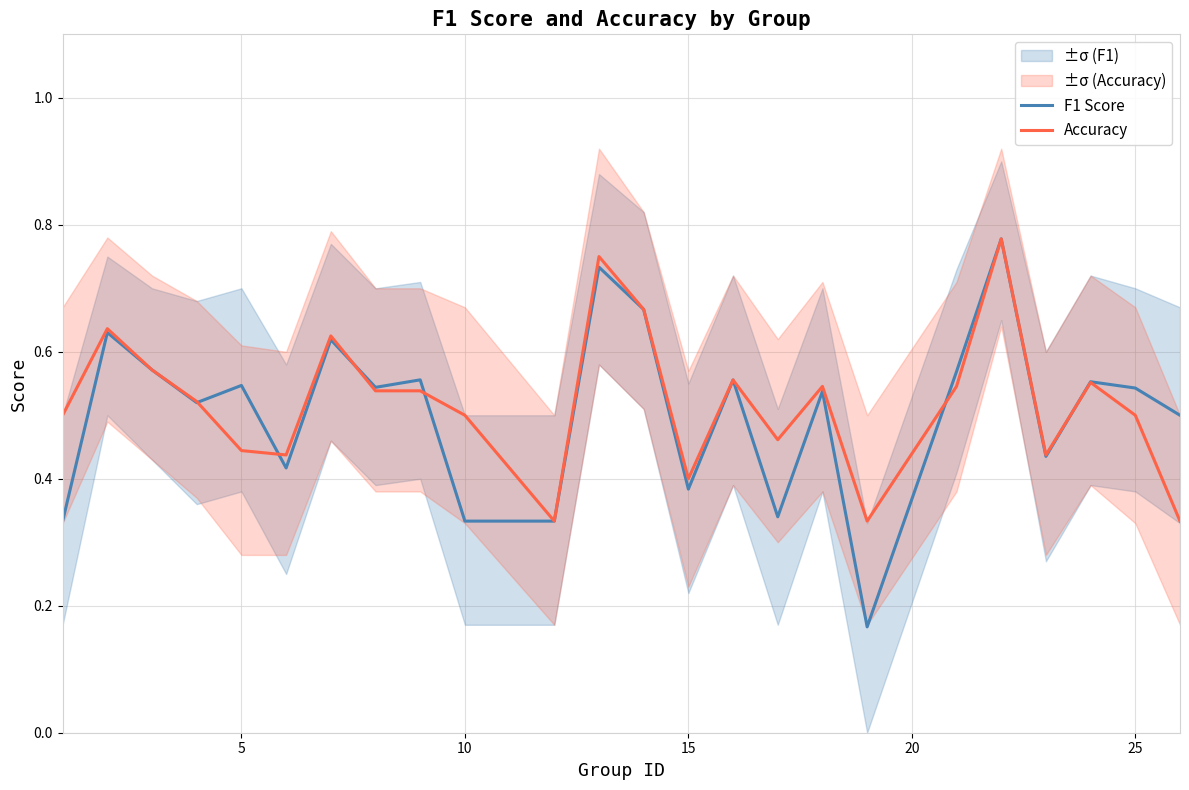

How many intersections are there between F1 Score and Accuracy?

6